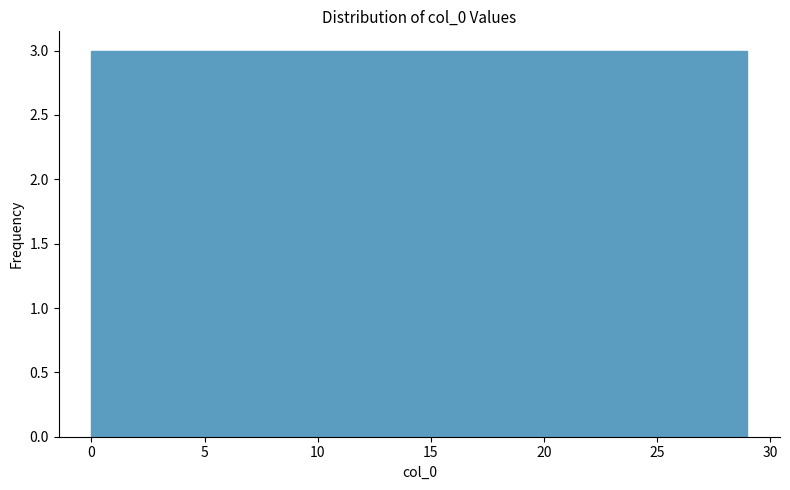

How tall is the bar that spans 0.0 to 2.9 on the x-axis? Neither the bar edges nor the heights are printed on the chart, so give them approximately, as read against the axes.

3